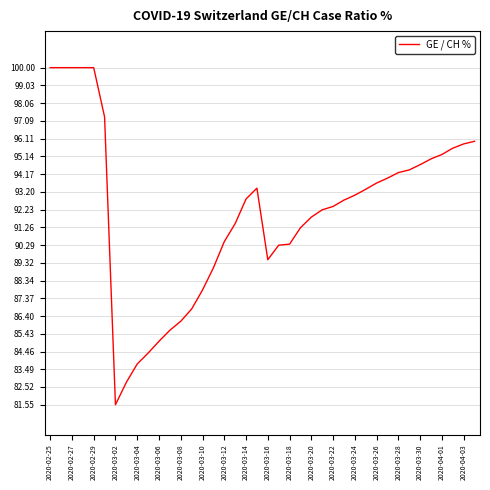

What is the difference between the maximum and minimum values?

18.5